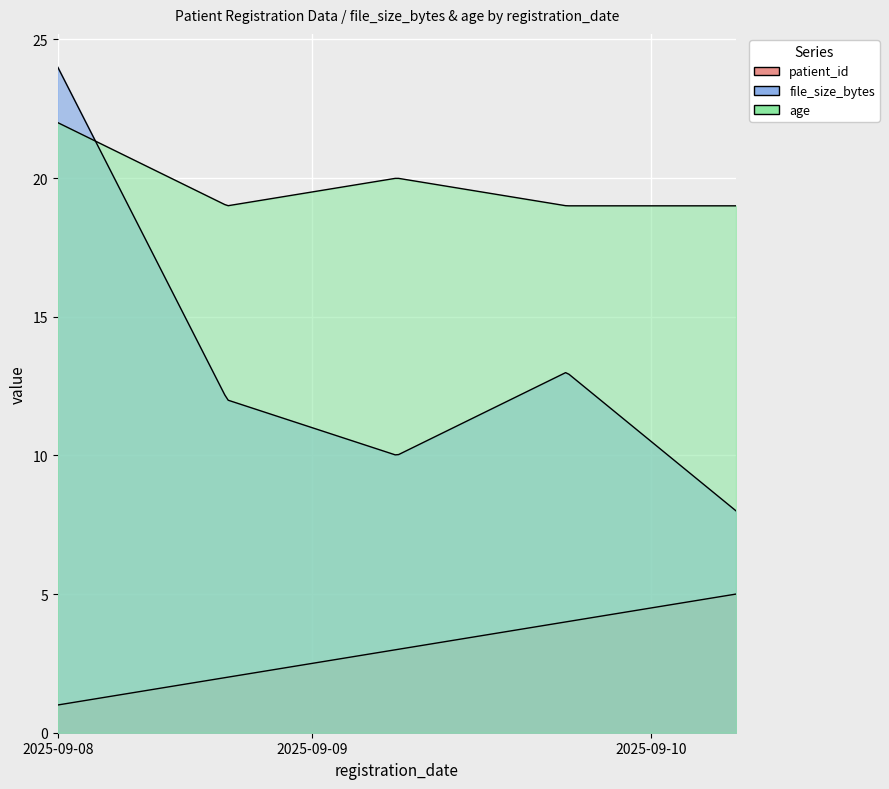

Which has a higher value, 2025-09-09 or 2025-09-10?

2025-09-10